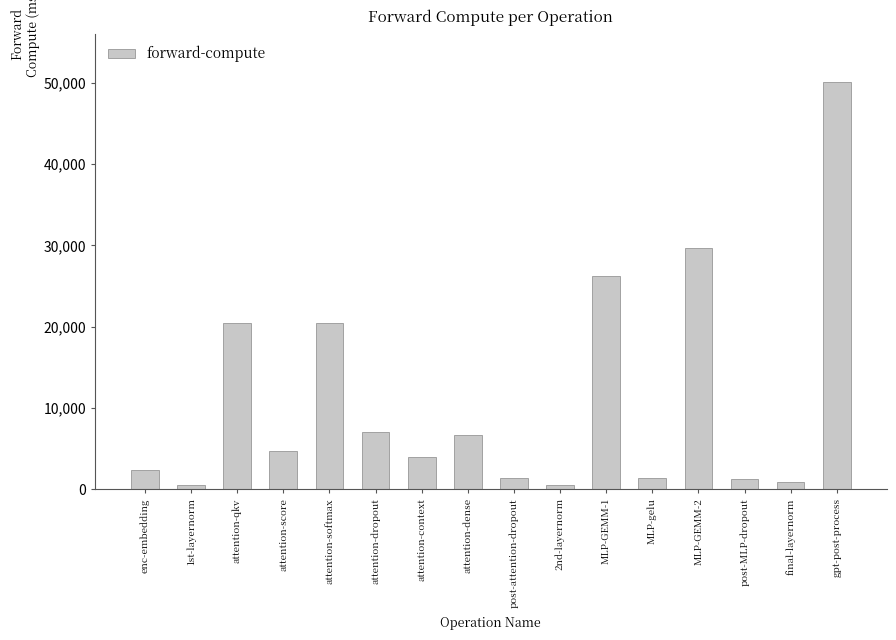

How many bars are there in total?

16